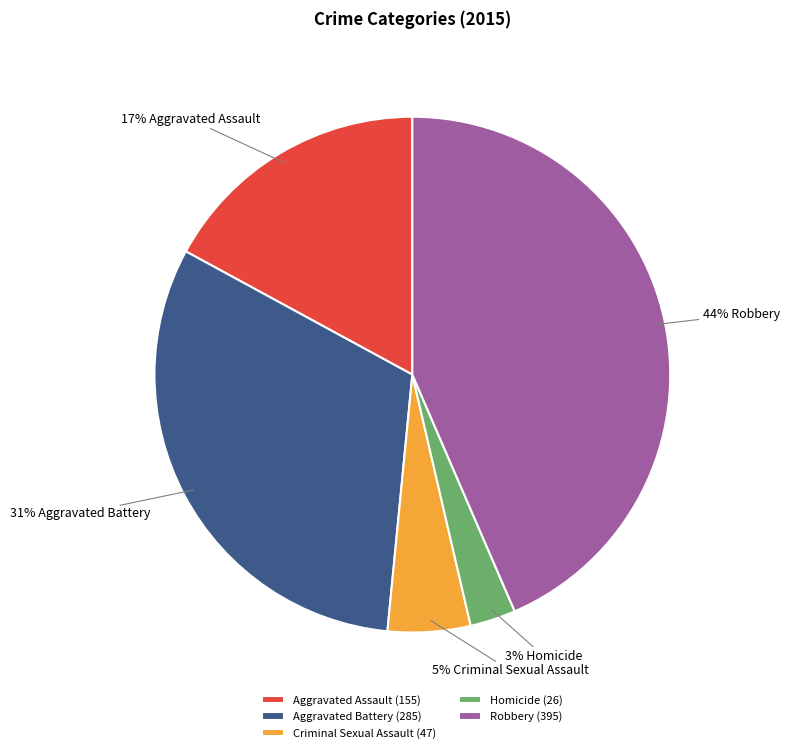

Combined, do Aggravated Battery and Aggravated Assault account for over 50%?

No